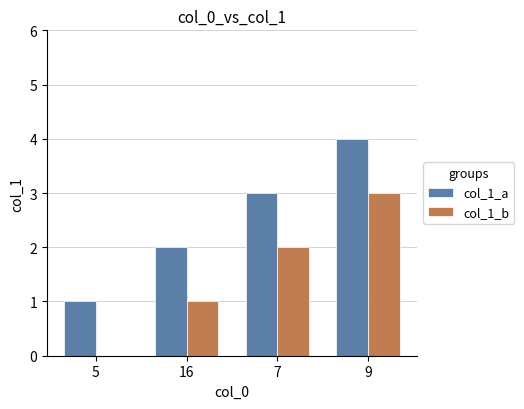

Is the value of col_1_a at 5 greater than the value of col_1_b at 7?

No